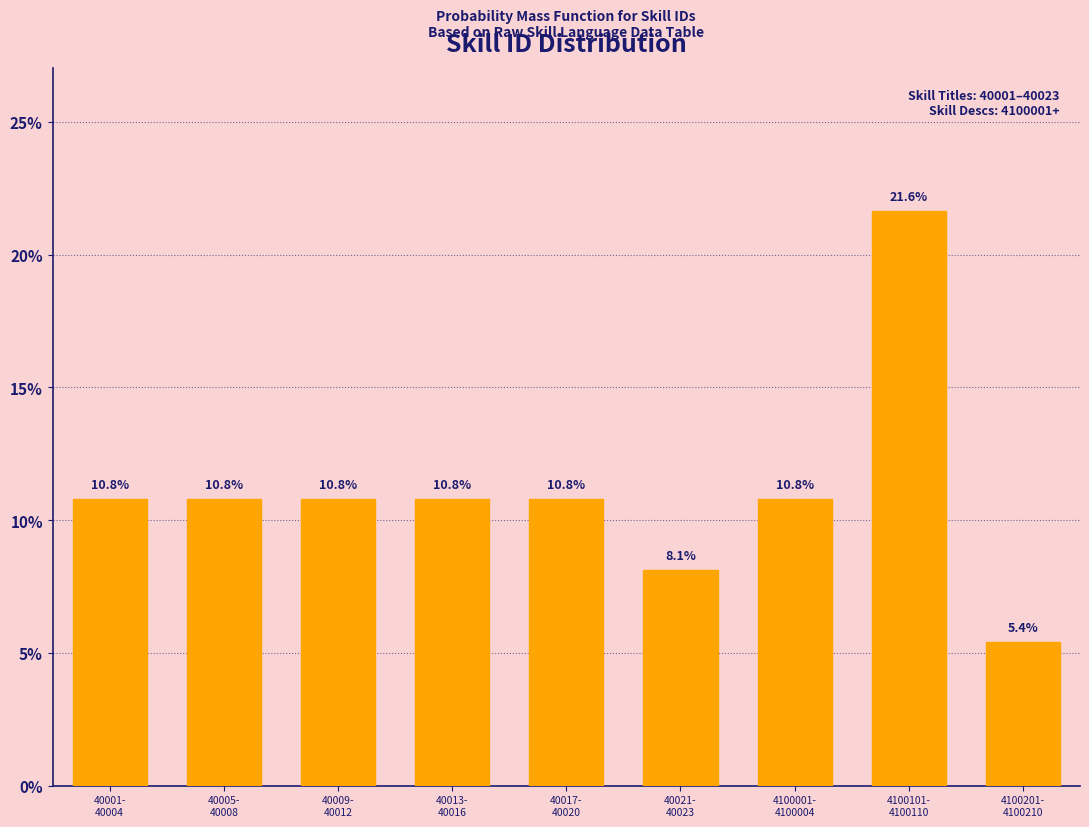

Reading left to right, list all the values displayed in this chart.

10.8	10.8	10.8	10.8	10.8	8.1	10.8	21.6	5.4